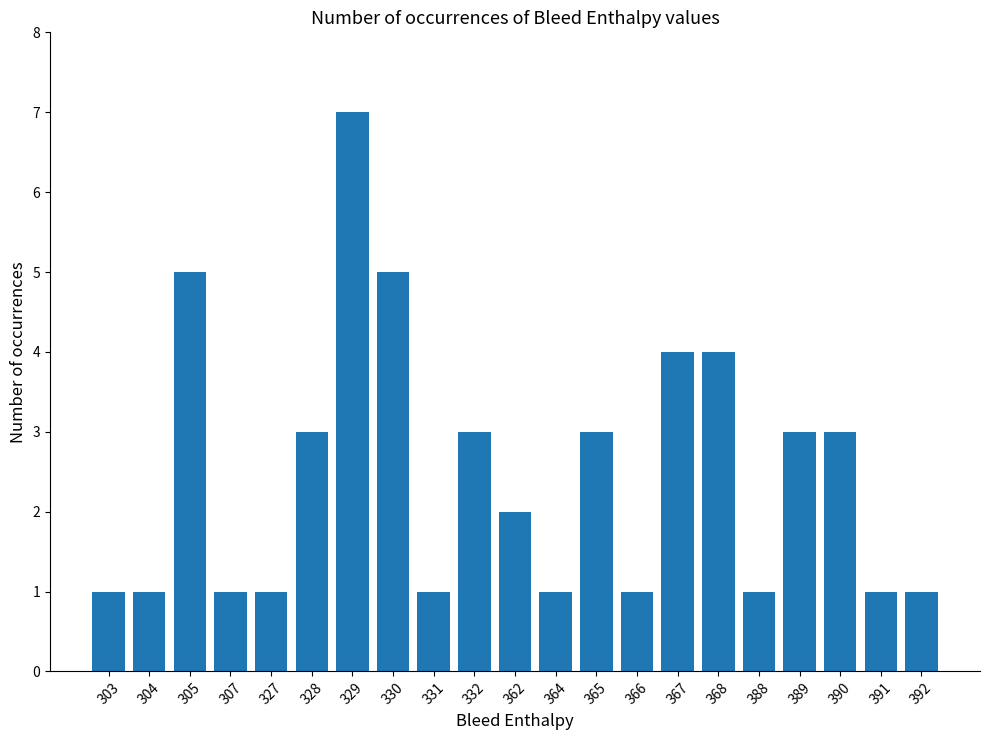

Reading right to left, extract all data points from this chart.

392=1	391=1	390=3	389=3	388=1	368=4	367=4	366=1	365=3	364=1	362=2	332=3	331=1	330=5	329=7	328=3	327=1	307=1	305=5	304=1	303=1